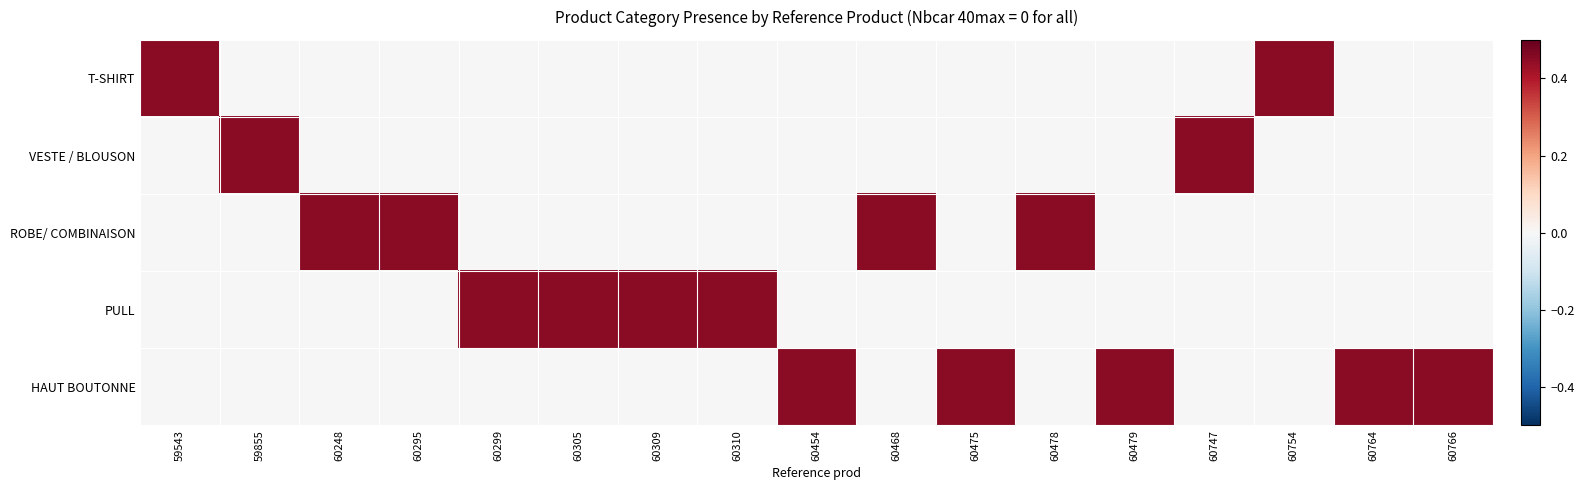

At how many categories does at least one series exceed 0?

17